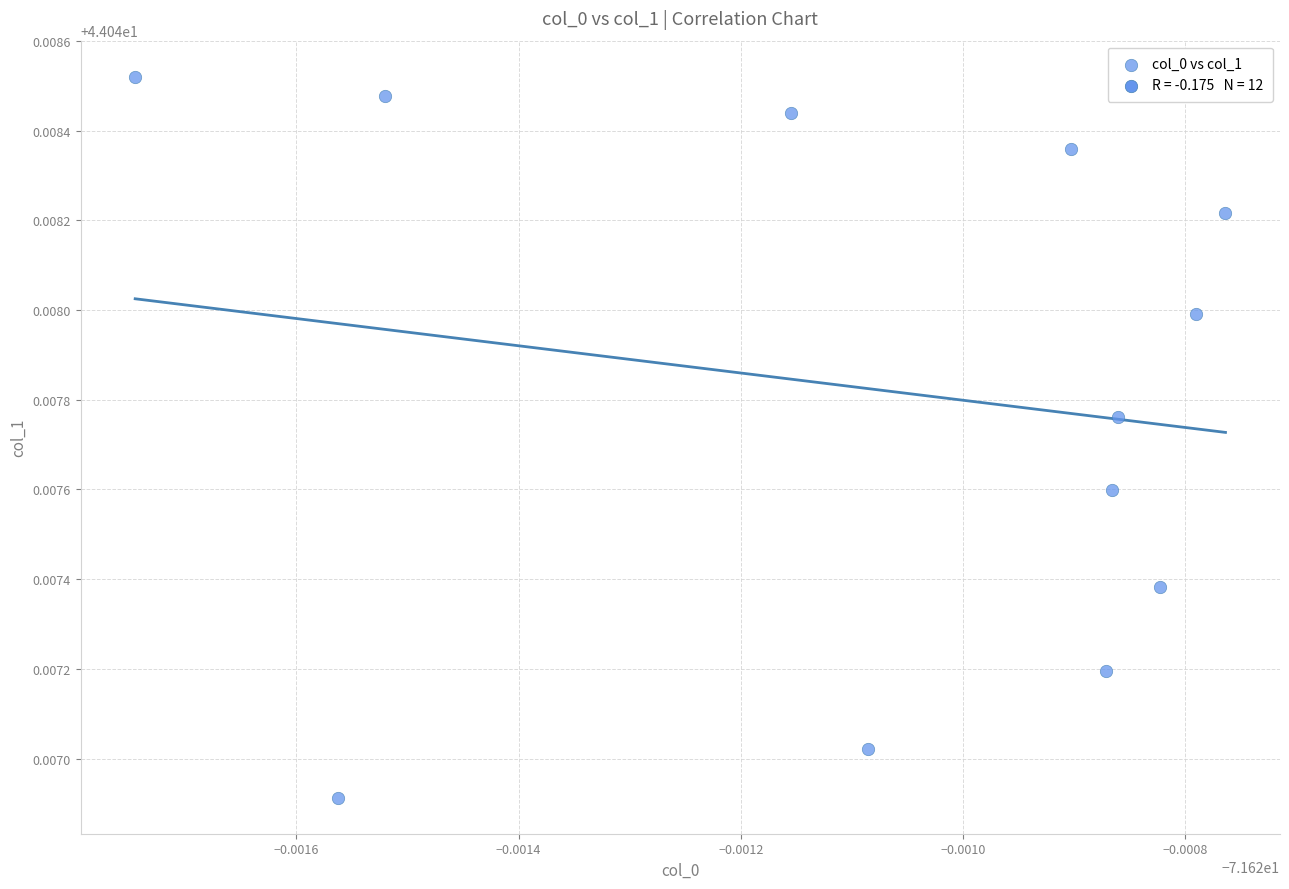

What is the average X value?

-71.6